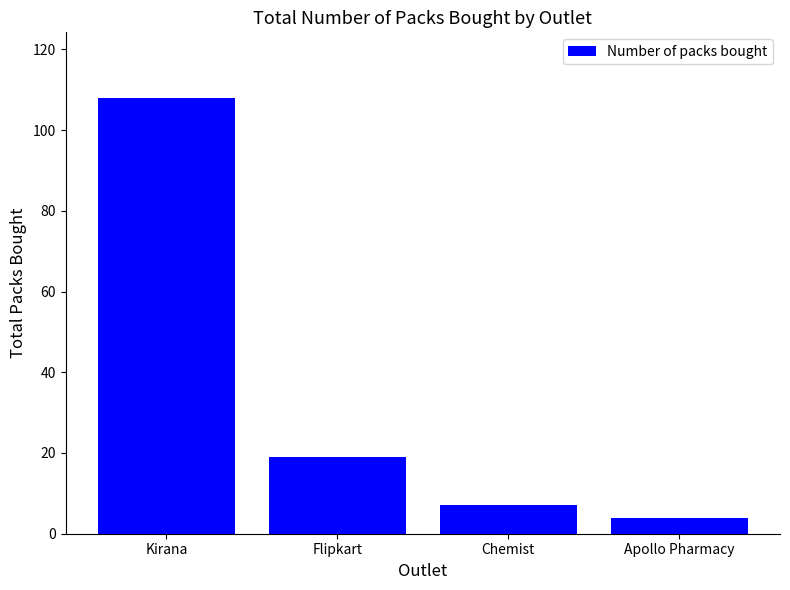

Rank the categories by value from lowest to highest.

Apollo Pharmacy, Chemist, Flipkart, Kirana